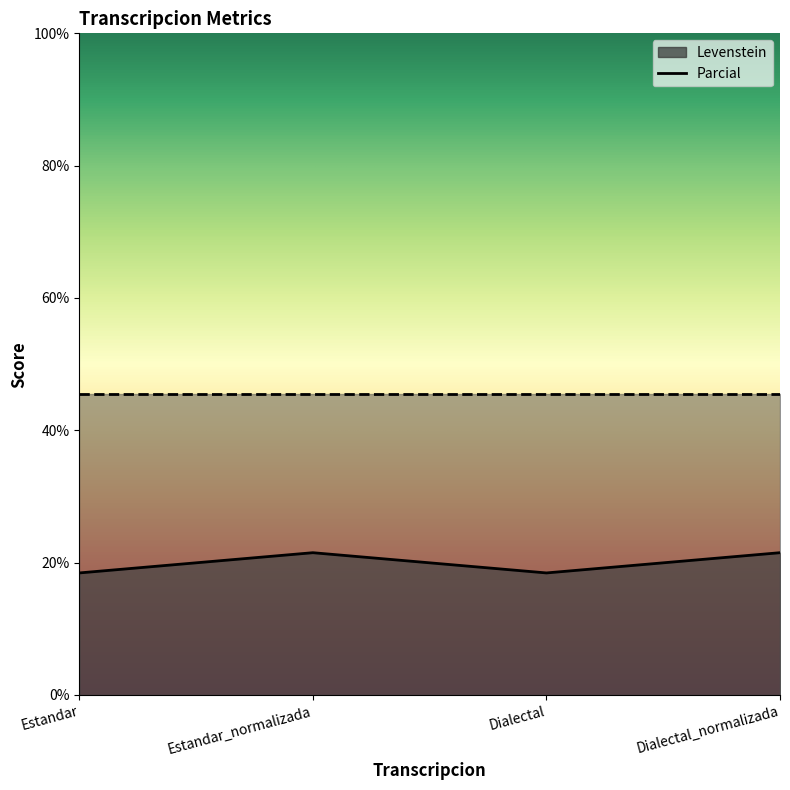

Reading left to right, what are all the values shown in this chart?

18.4	21.5	18.4	21.5